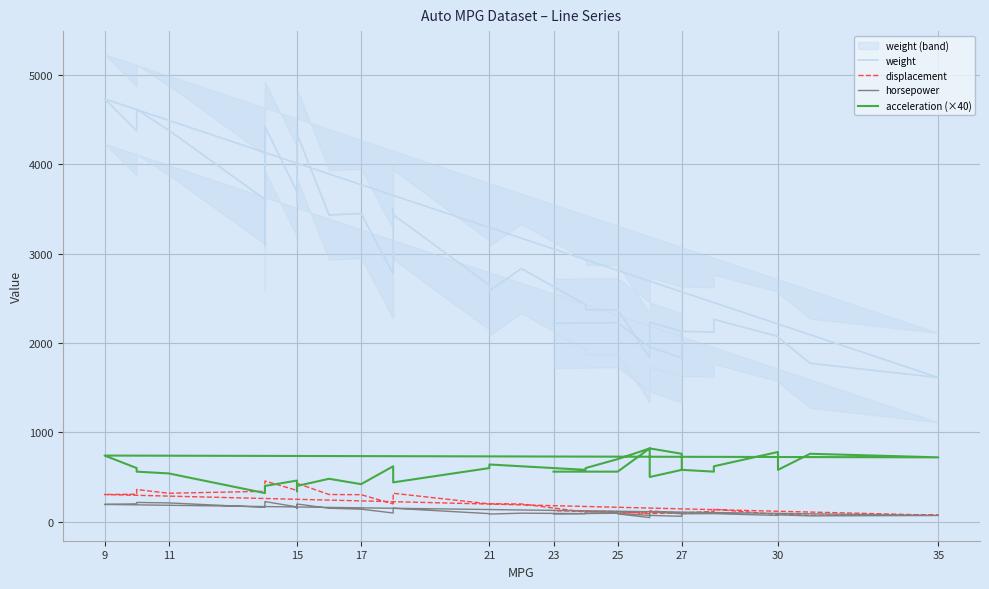

True or false: displacement and weight cross at least once.

False